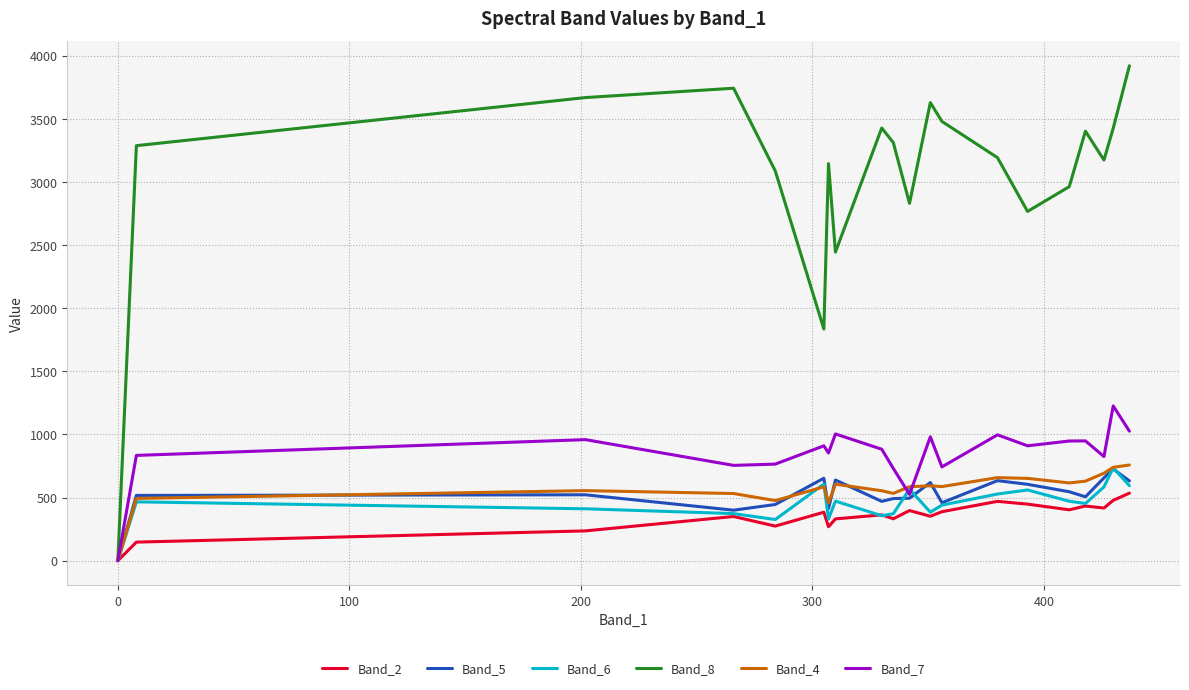

How many values in the Band_4 series are below 587?

10